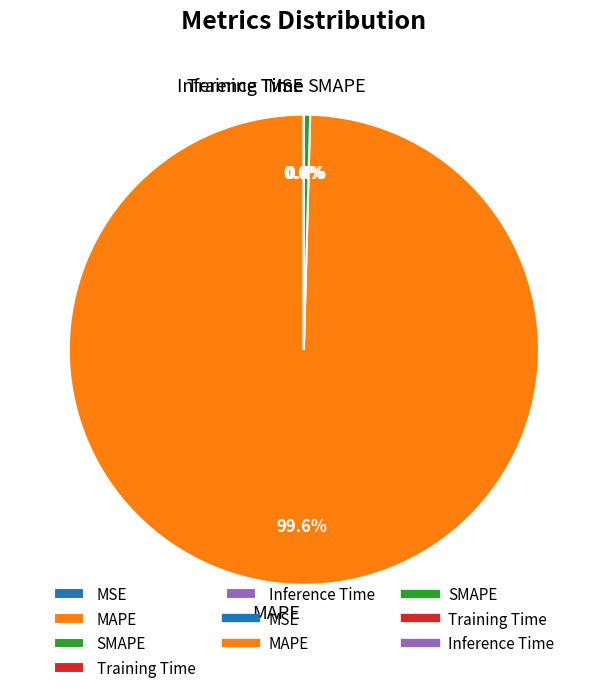

Which category has the biggest portion of the pie?

MAPE